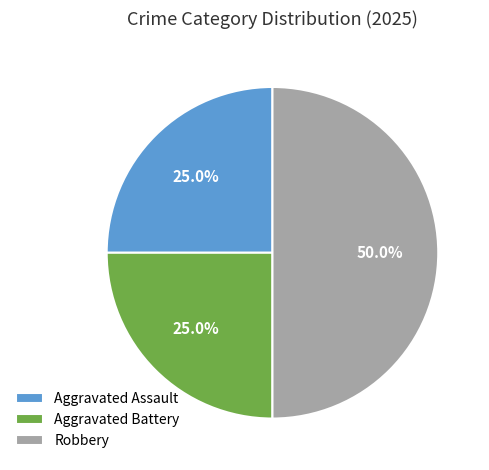

Which slice is the largest?

Robbery